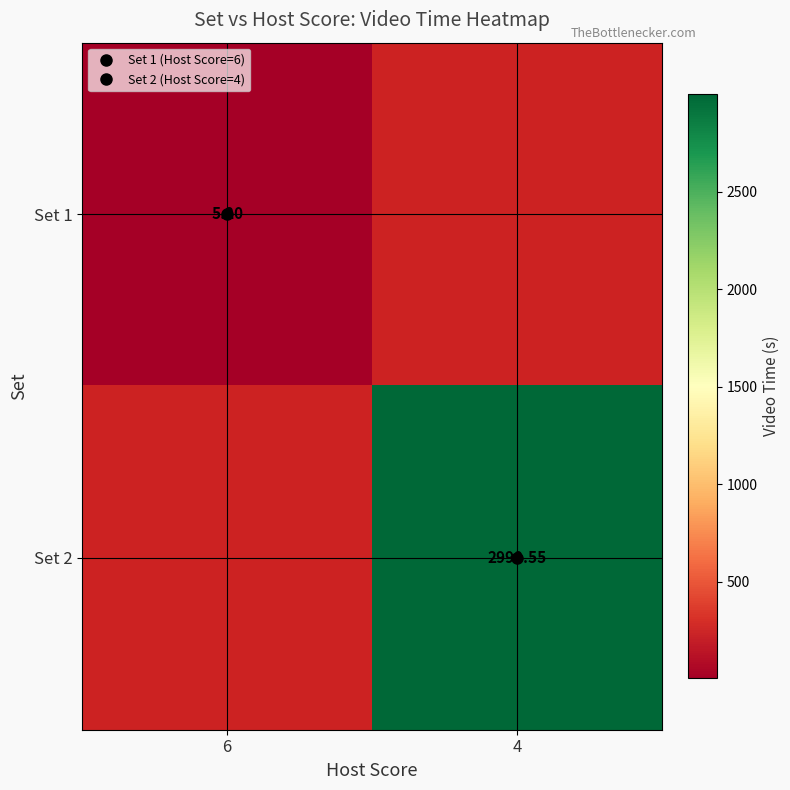

Which category has the lowest value across all series?

6